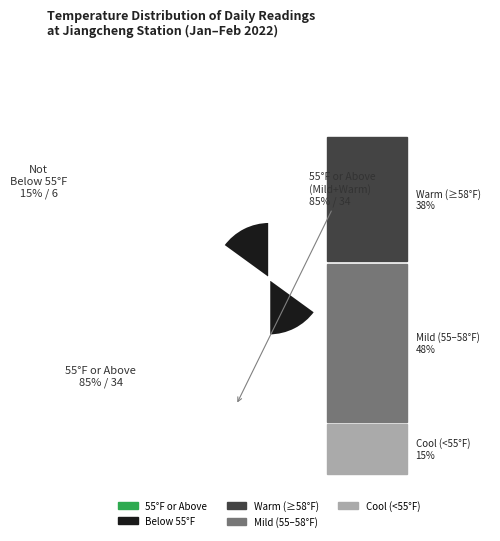

Which category accounts for the majority?

55°F or Above